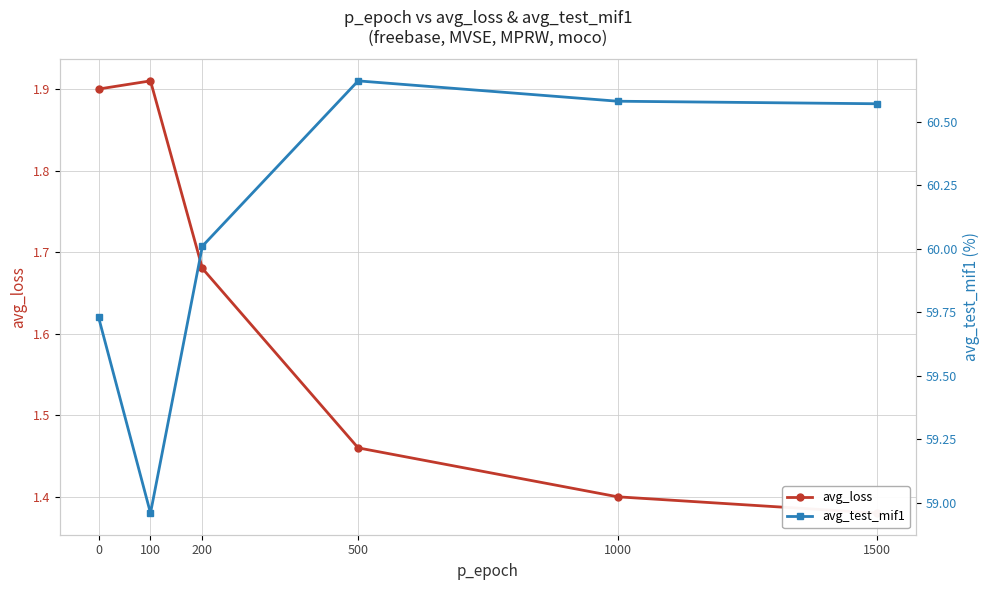

How many lines are shown in the chart?

2